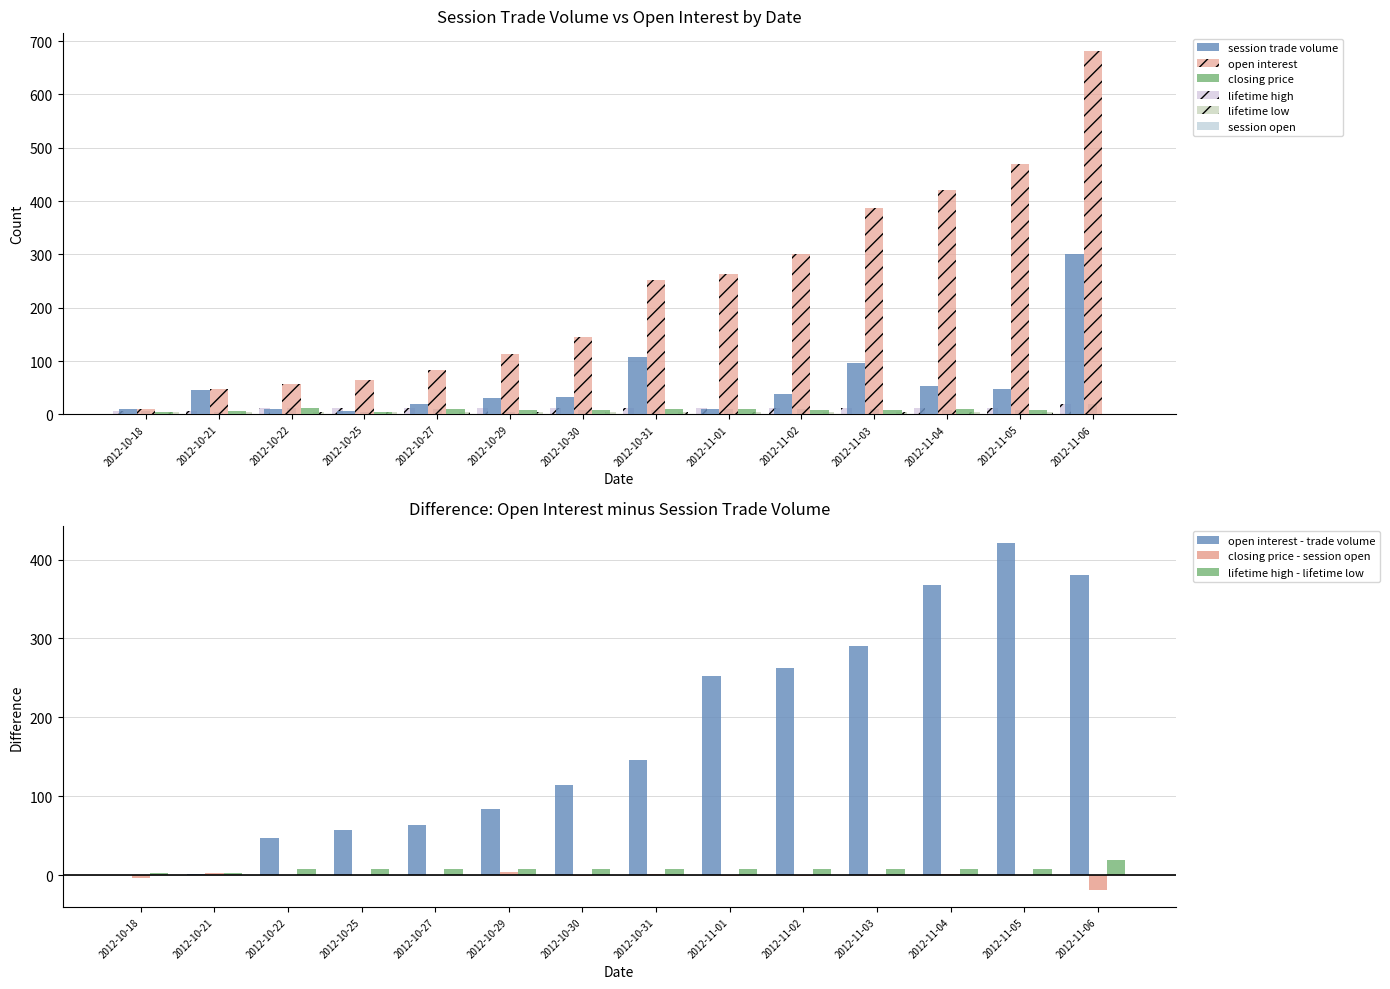

At which category is the sum across all series the highest?

2012-11-06